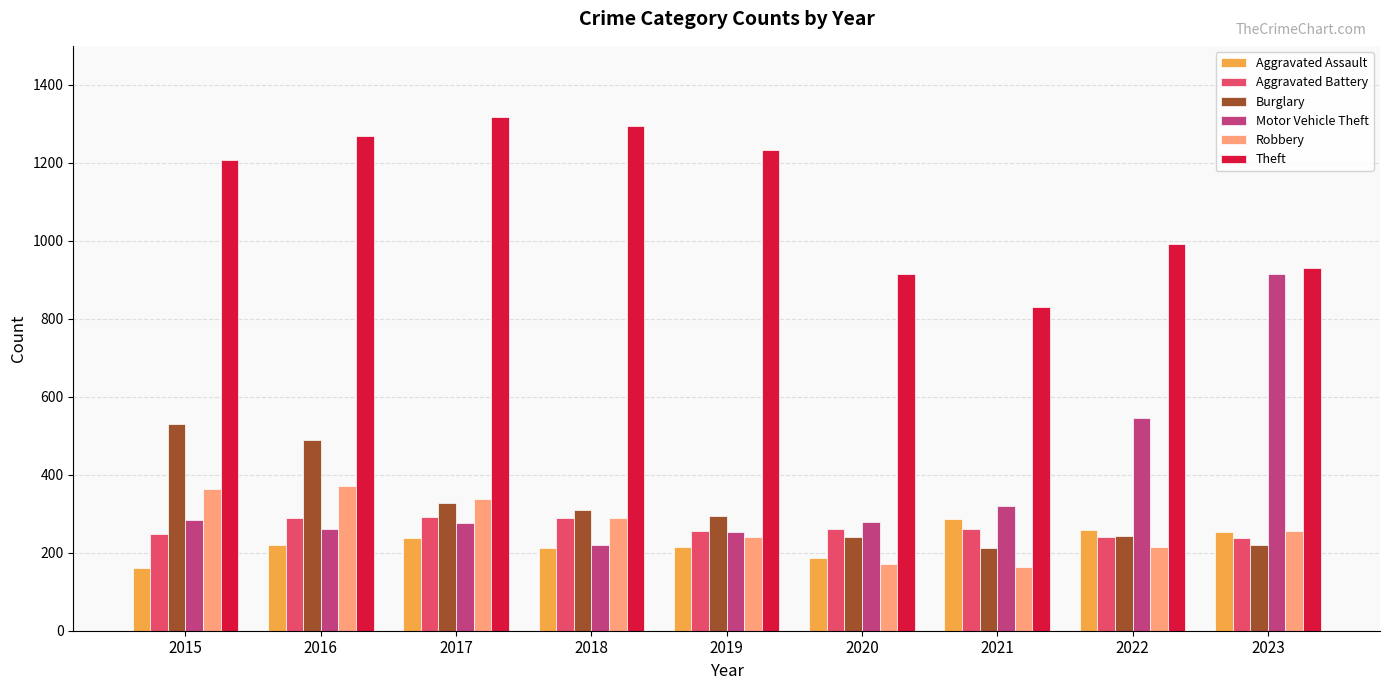

At 2020, list the series in order from largest to smallest.

Theft, Motor Vehicle Theft, Aggravated Battery, Burglary, Aggravated Assault, Robbery